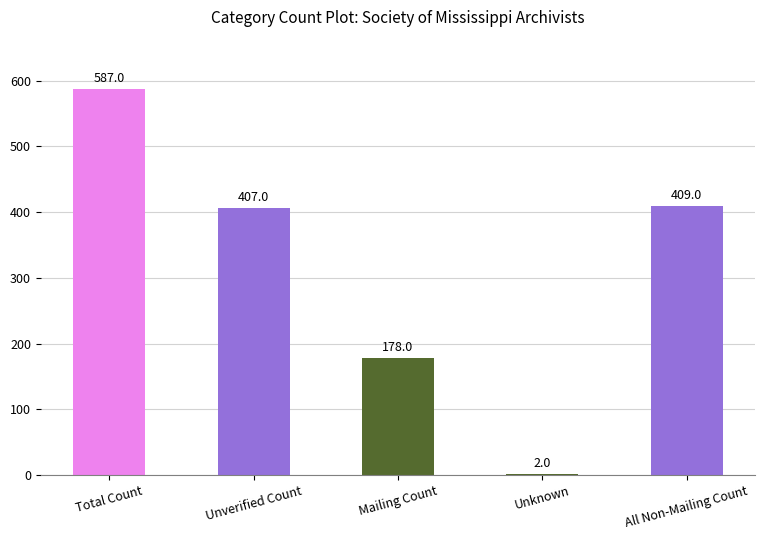

At which category does the chart reach its peak across all series?

Total Count